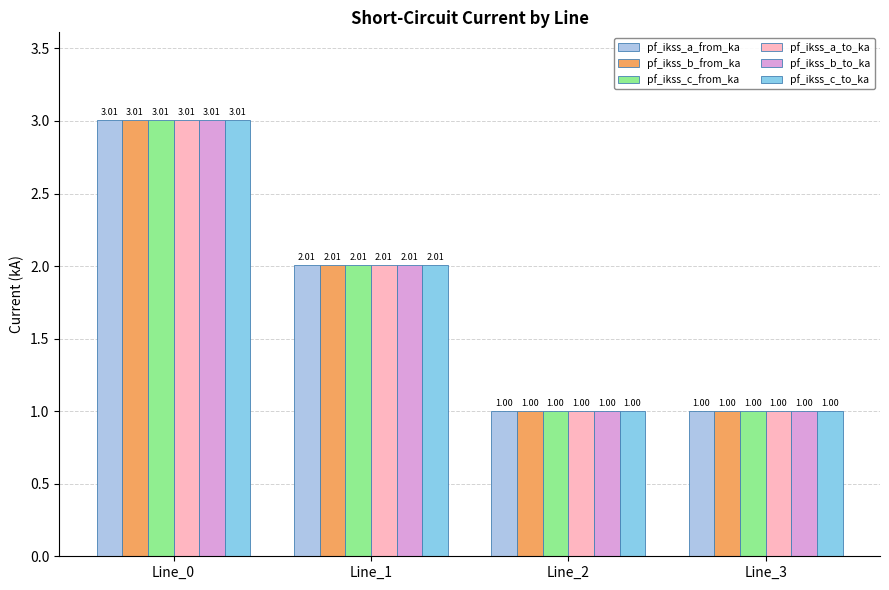

At which label does pf_ikss_a_from_ka first exceed 2?

Line_0